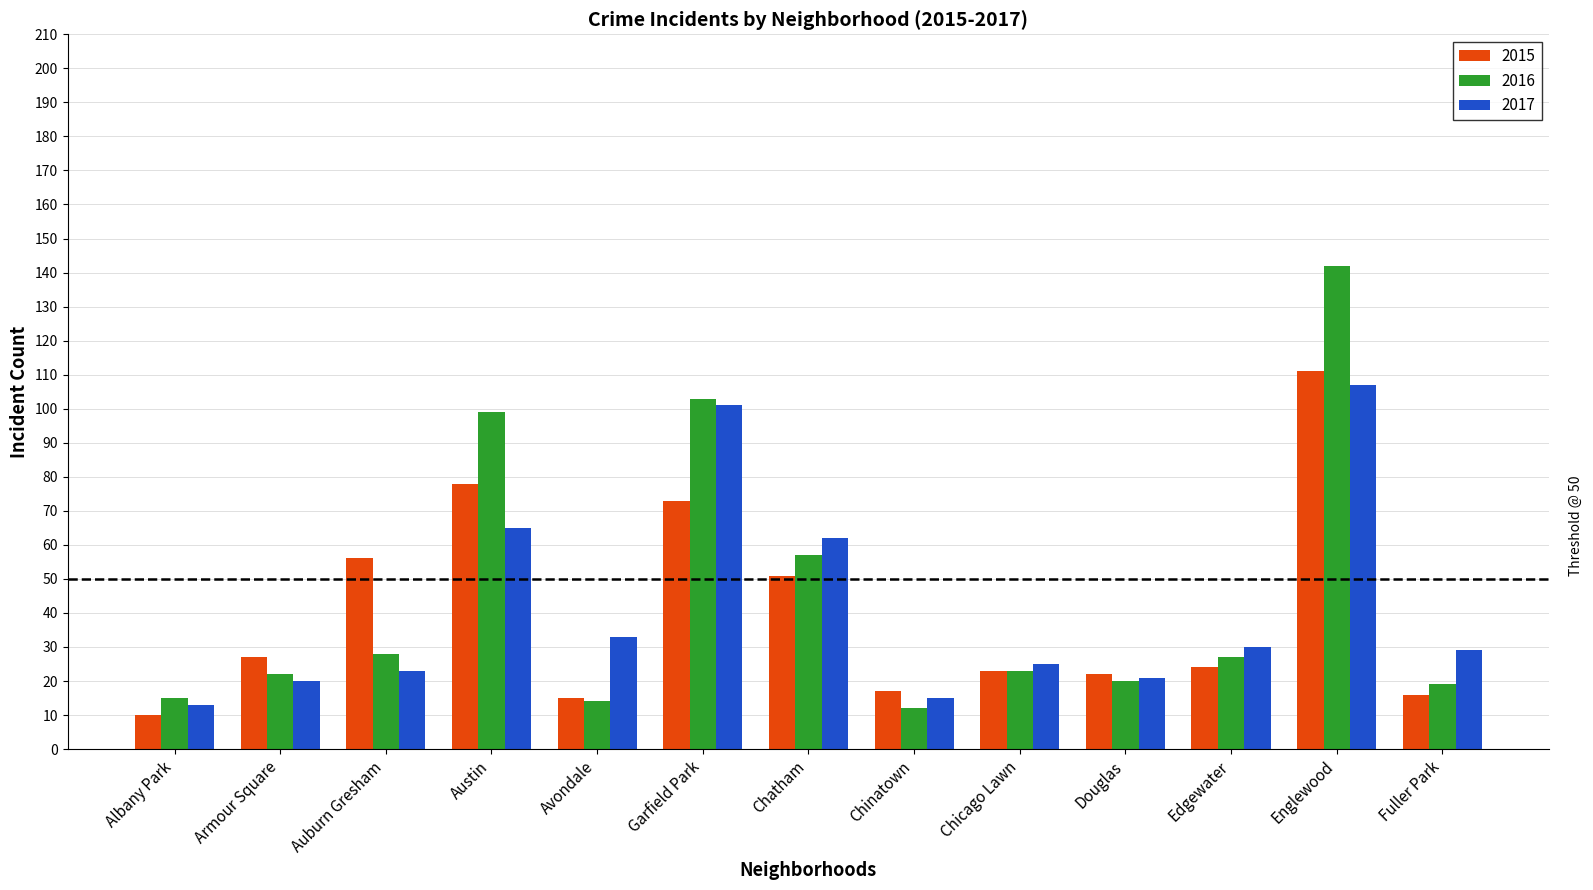

Does the chart contain any negative values?

No